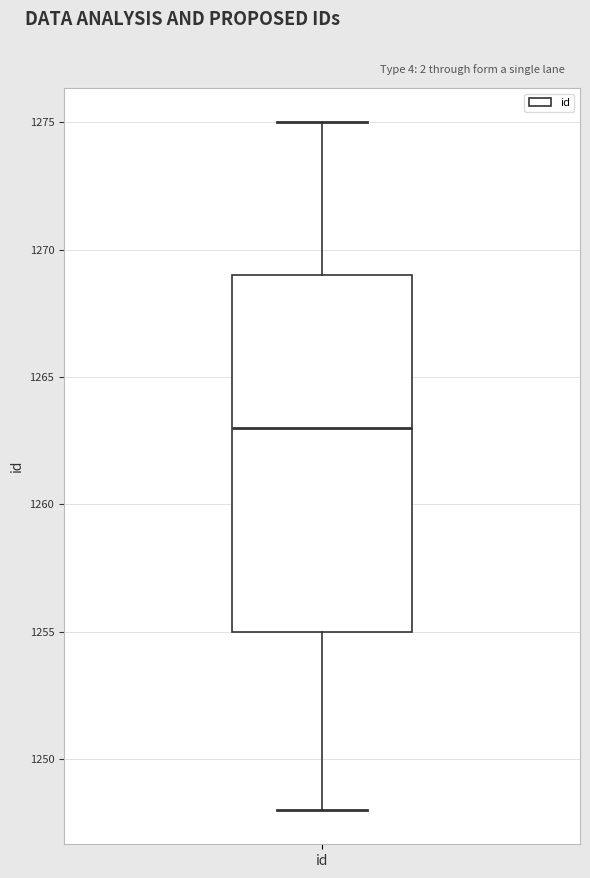

Transcribe this box plot: give where the median line is, the range the box spans, and where the two whiskers end, as read against the y-axis. The values are not printed on the chart, so give them approximately, as read against the axis.

median 1263, box 1255 to 1269, whiskers 1248 to 1275